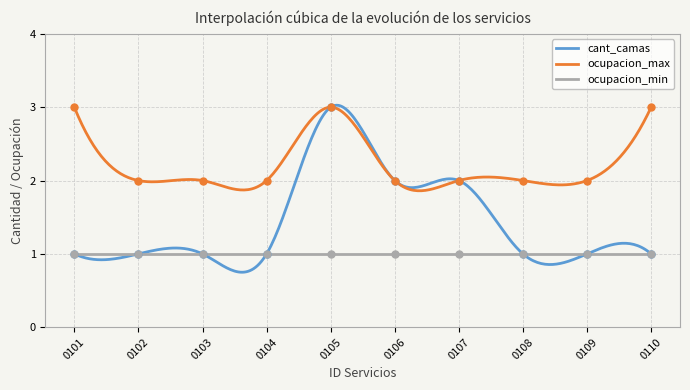

True or false: ocupacion_min and ocupacion_max cross at least once.

False